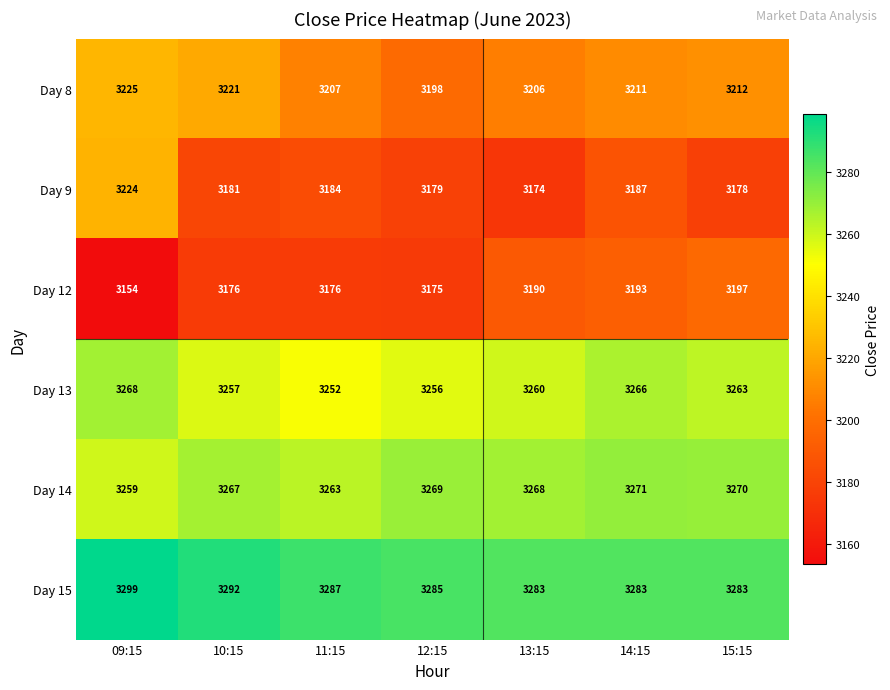

What is the sum of all Day 15 values?

23012